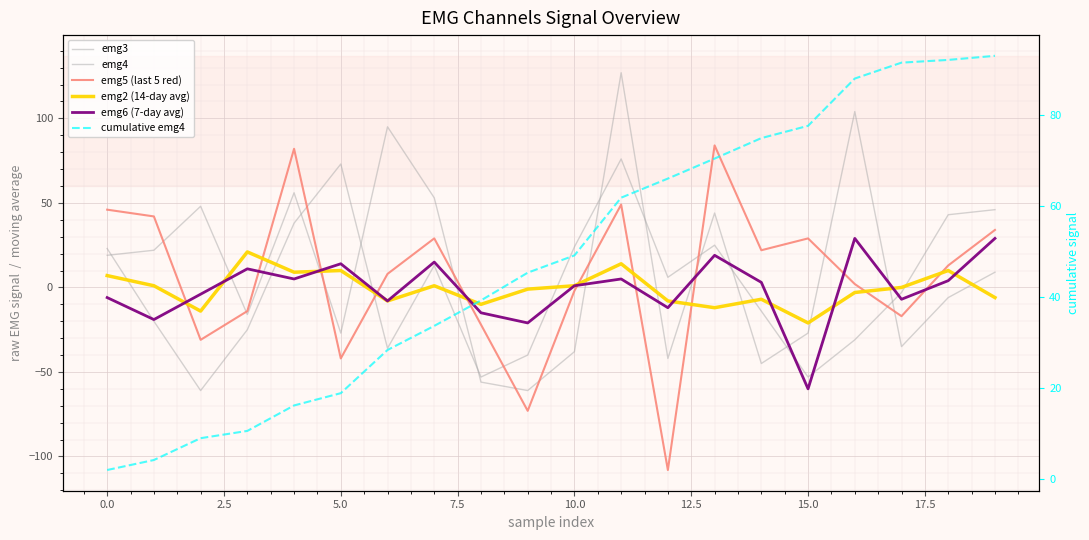

What is the greatest value displayed?

127.0